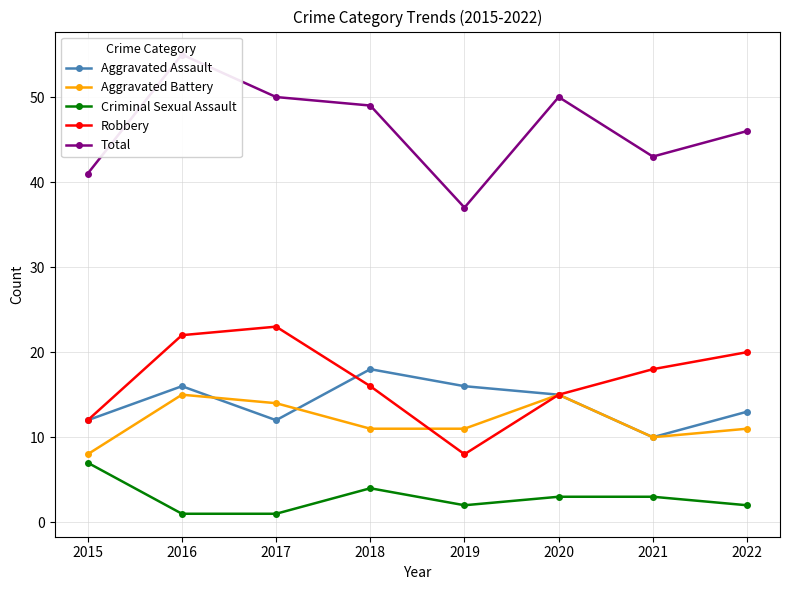

Where is the first local minimum for Aggravated Assault?

2017